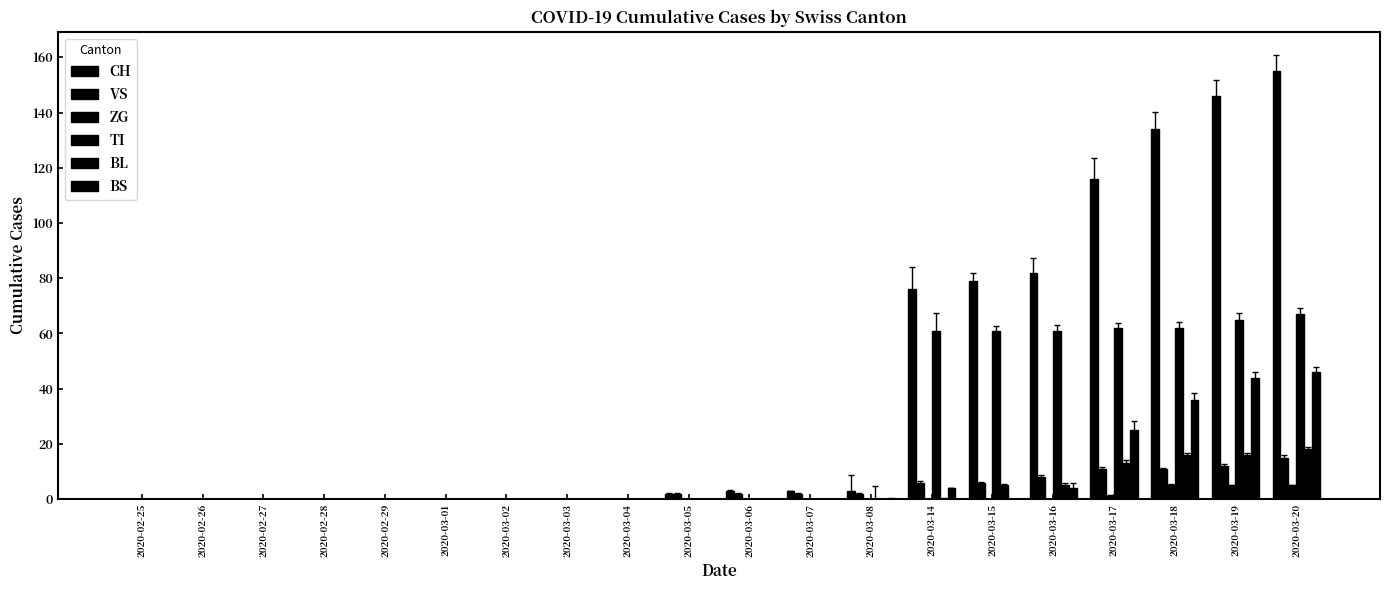

How many groups of bars are there?

20